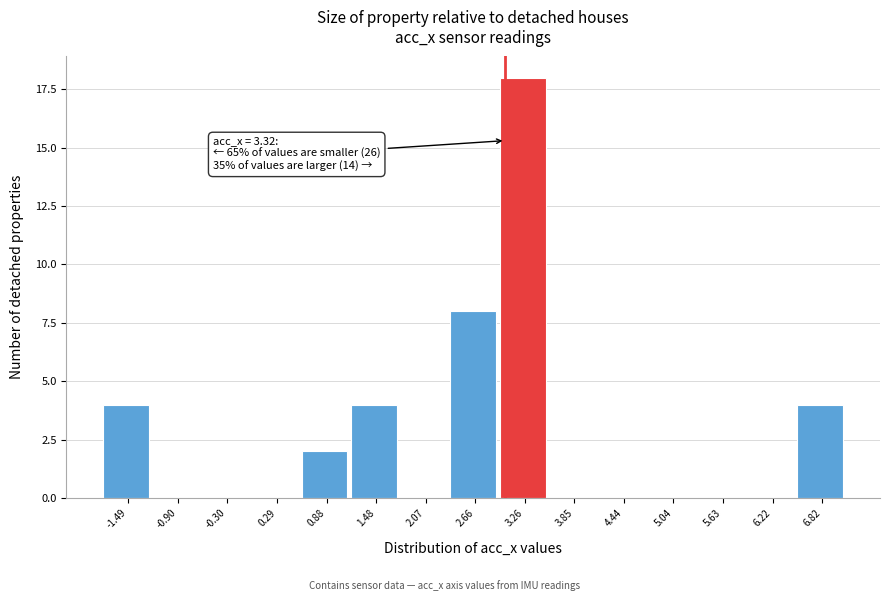

Reading left to right, what are all the values shown in this chart?

-1.49=4	-0.90=0	-0.30=0	0.29=0	0.88=2	1.48=4	2.07=0	2.66=8	3.26=18	3.85=0	4.44=0	5.04=0	5.63=0	6.22=0	6.82=4